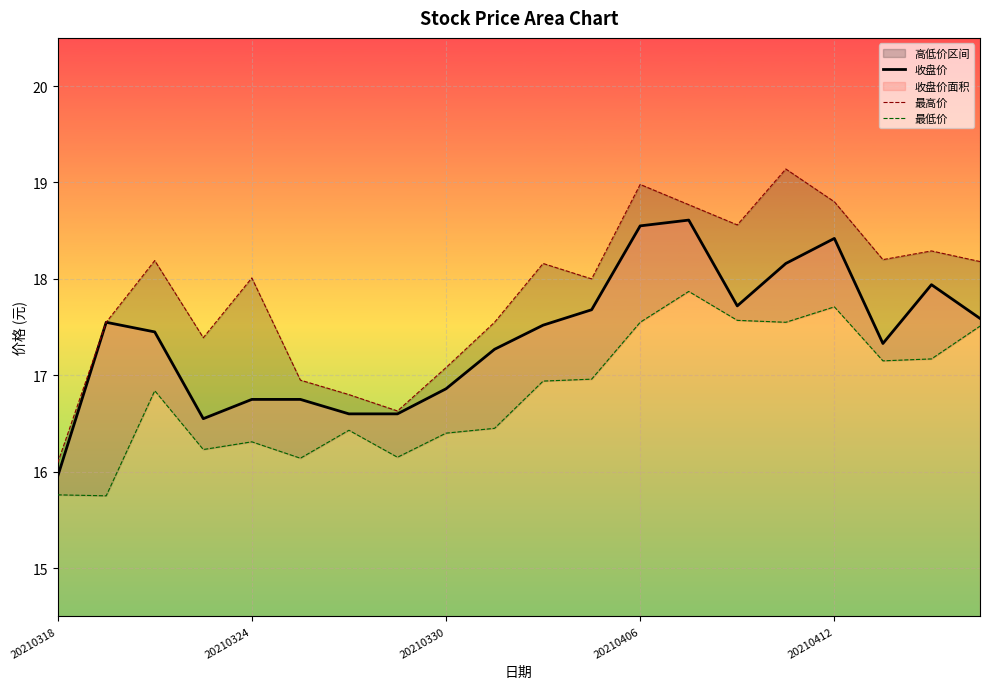

What position from the right is 19?

1